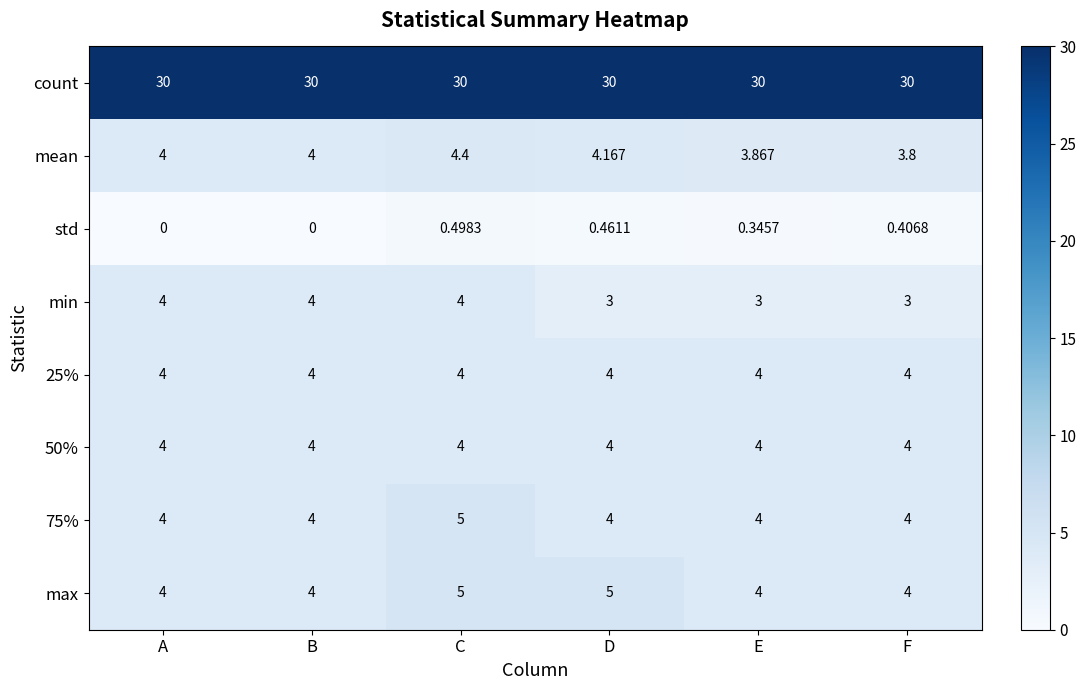

Is the value of count at B greater than the value of 25% at E?

Yes